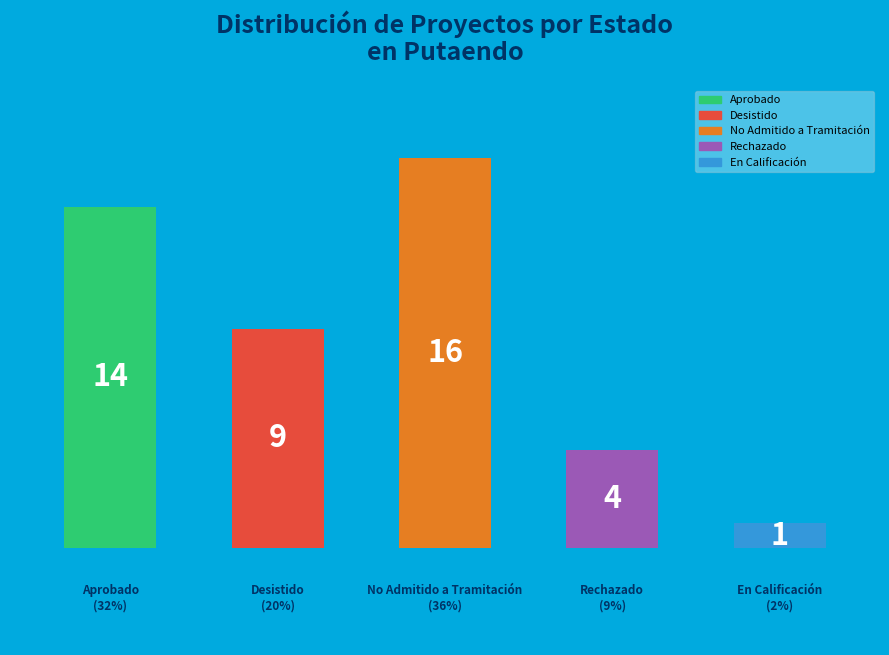

How many bars are there in total?

5